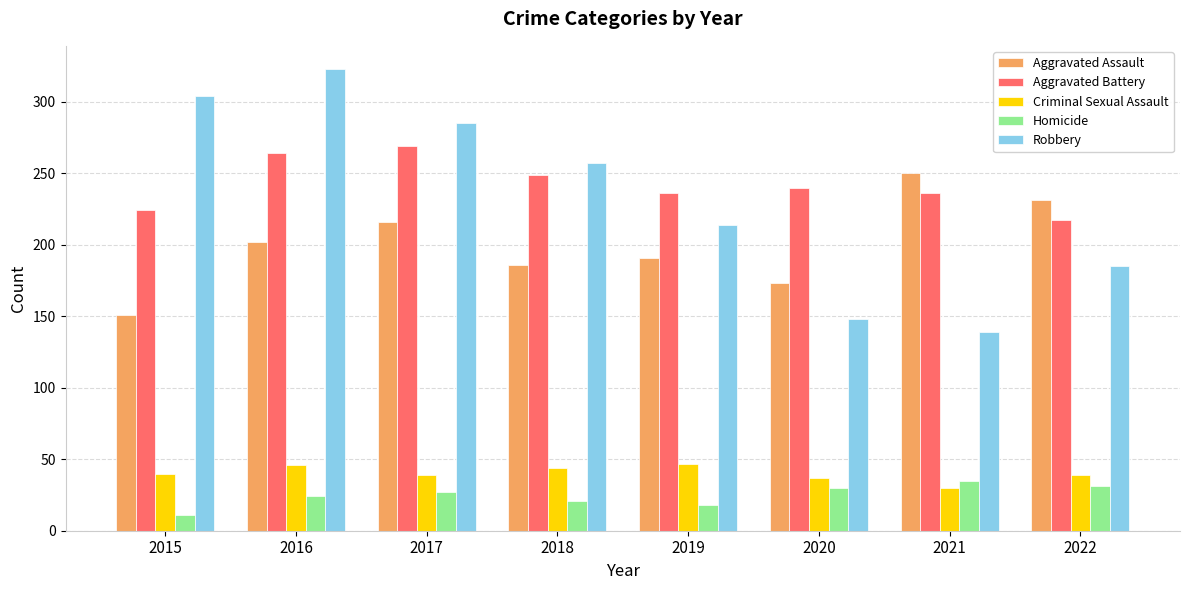

What is the difference between the highest and lowest values at 2018?

236